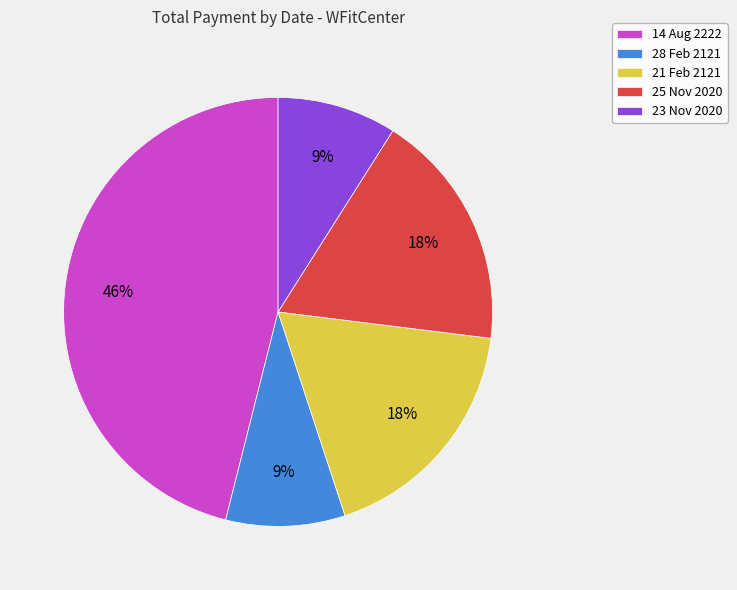

Is 23 Nov 2020 the majority of the pie?

No